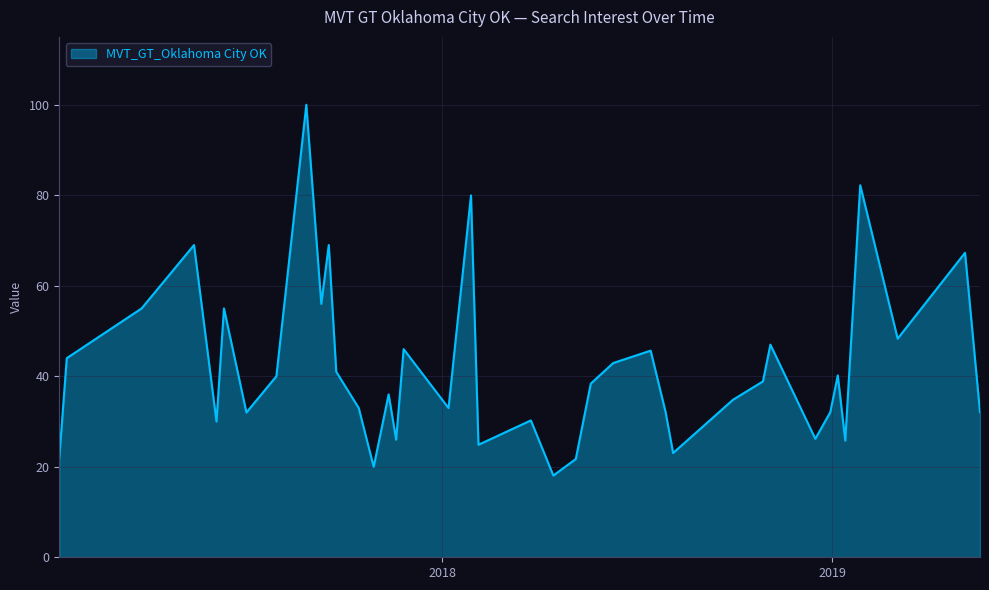

What is the smallest value displayed?

18.1